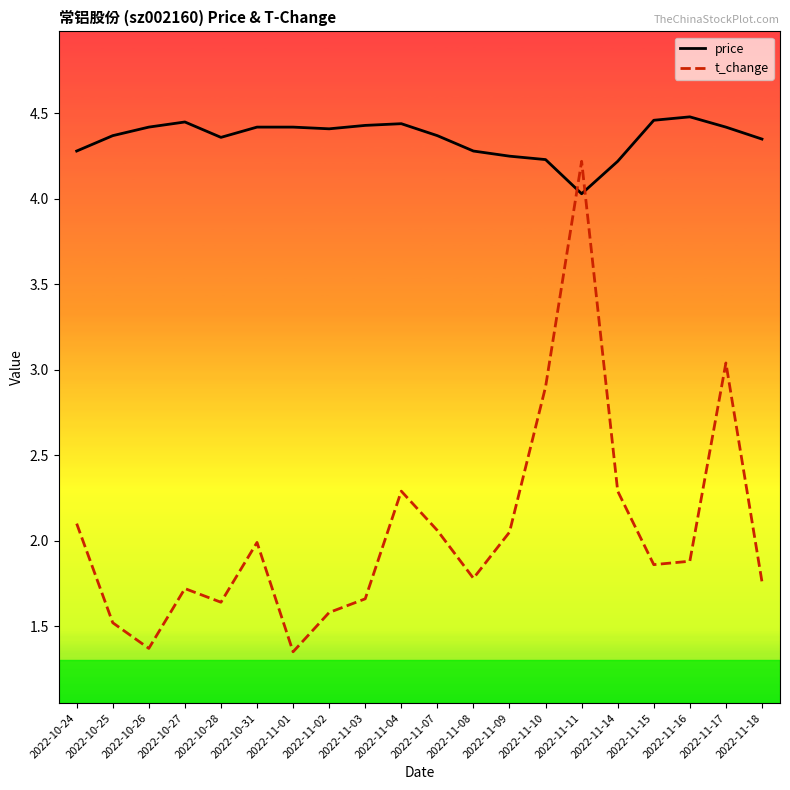

Which series has the largest range (max minus min)?

t_change